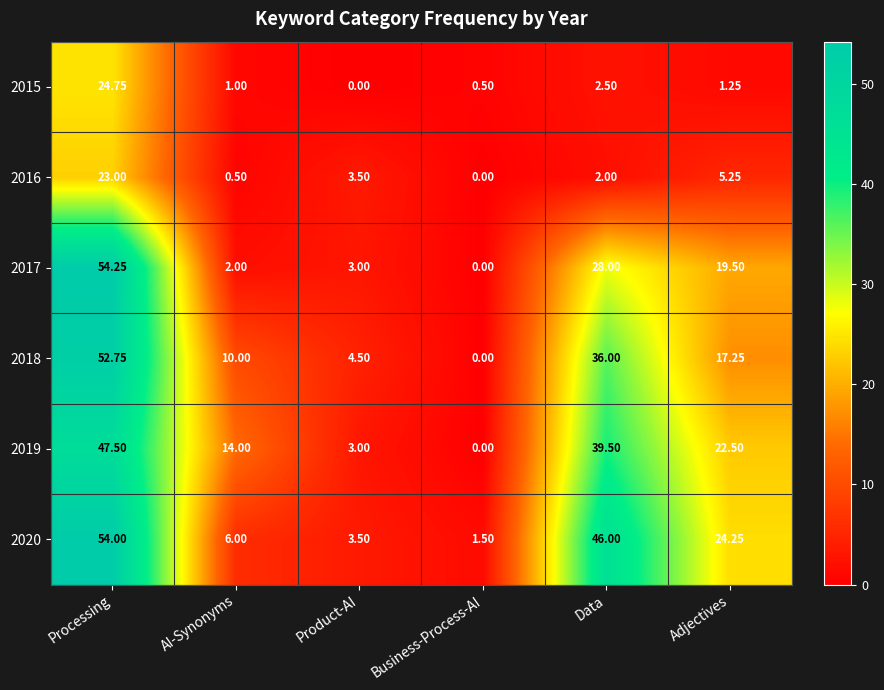

Which label corresponds to the largest value in the chart?

Processing